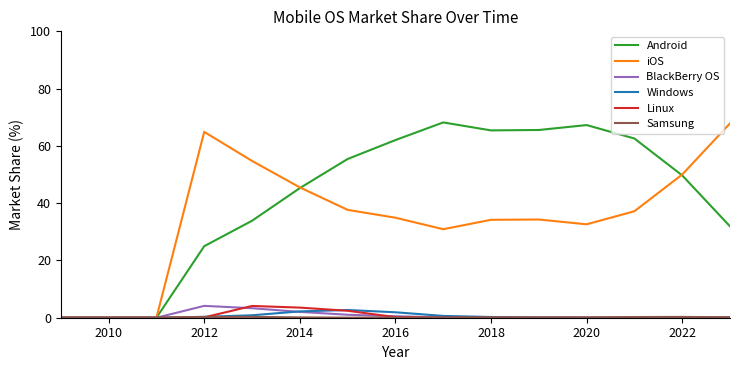

What is the maximum value for Linux?

4.1